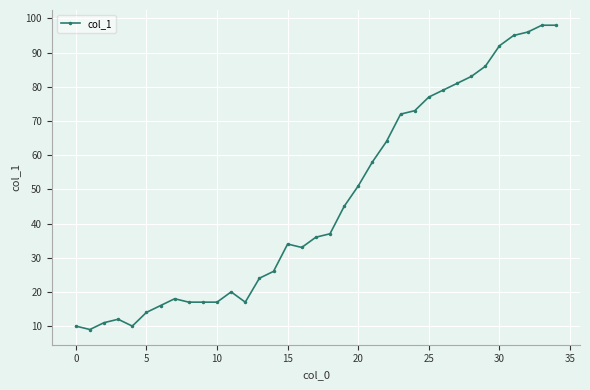

What is the value of the 27th point from the left?

79